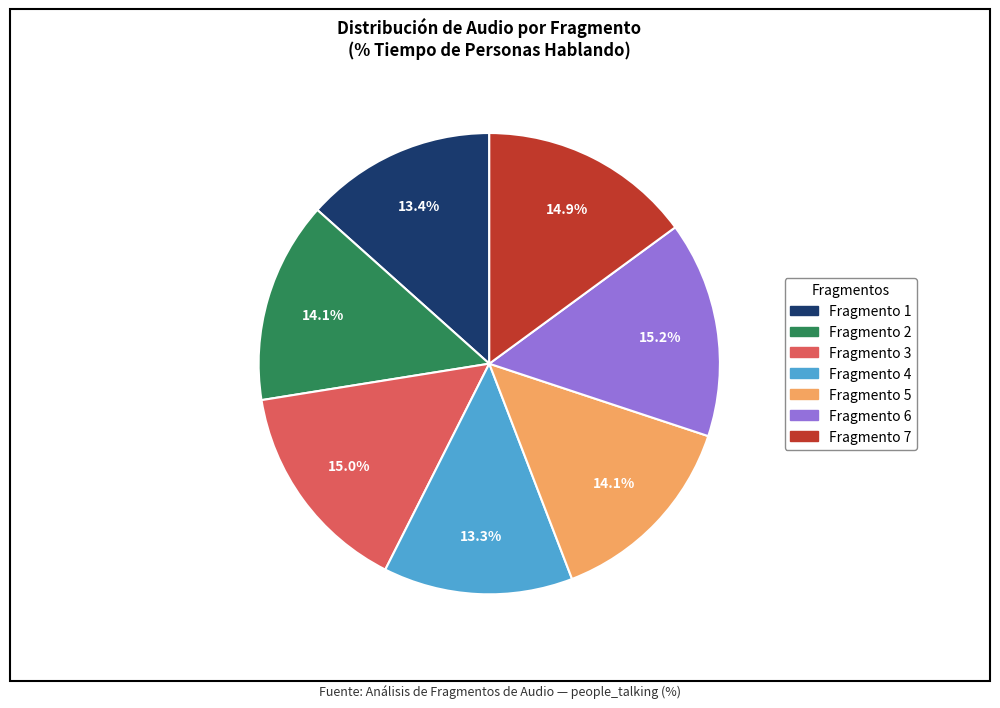

Approximately how many times larger is the value at Fragmento 6 compared to Fragmento 5?

1.1